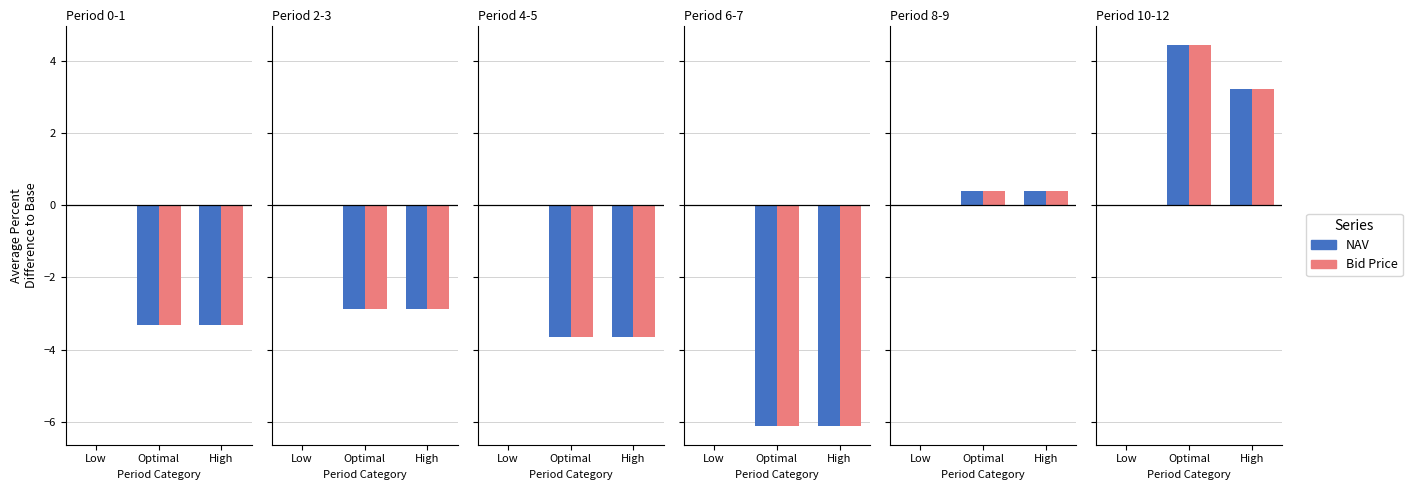

What position from the left is High?

3